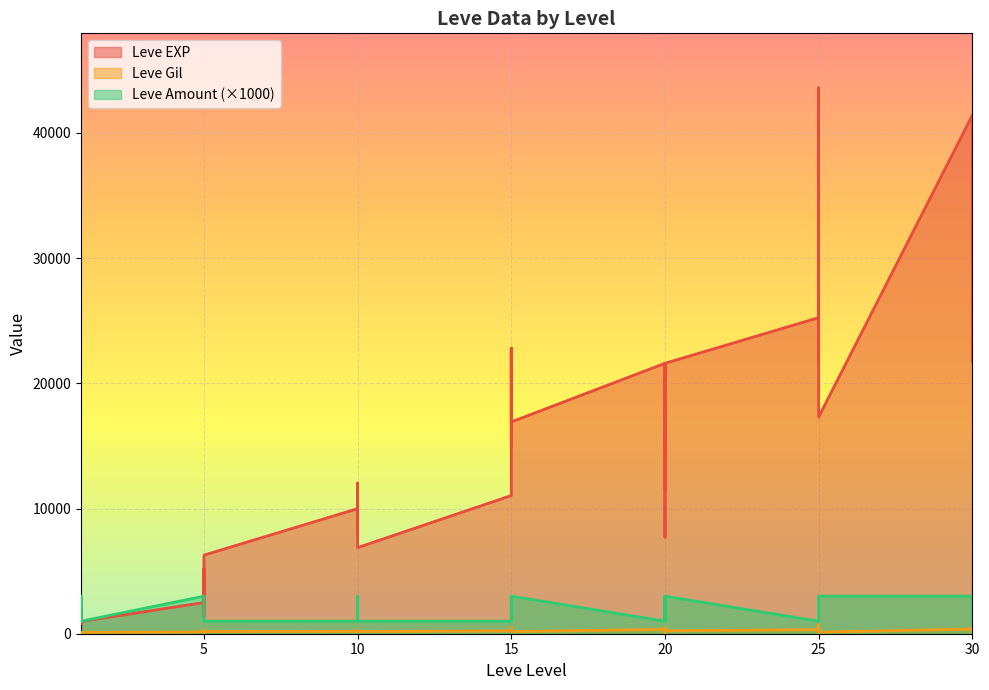

Rank the series by their maximum value, from highest to lowest.

Leve EXP, Leve Amount, Leve Gil